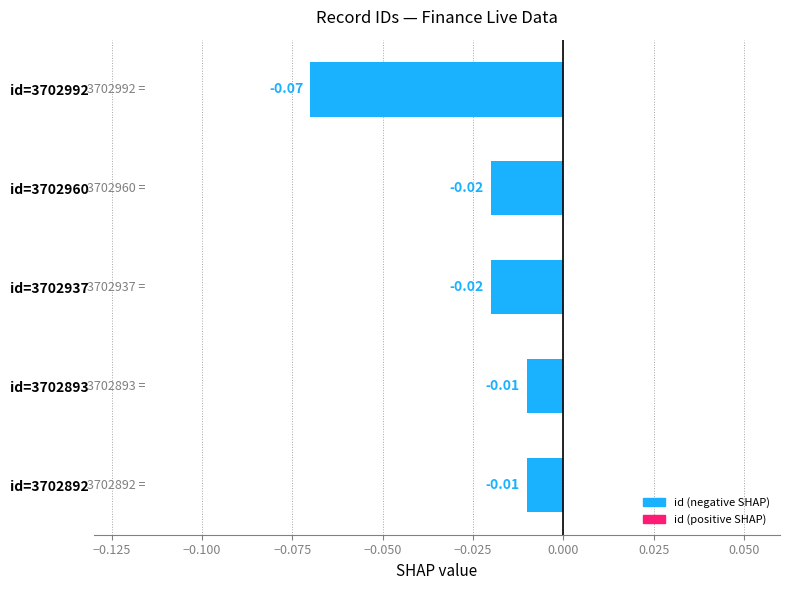

Between id=3702893 and id=3702937, which is larger?

id=3702893